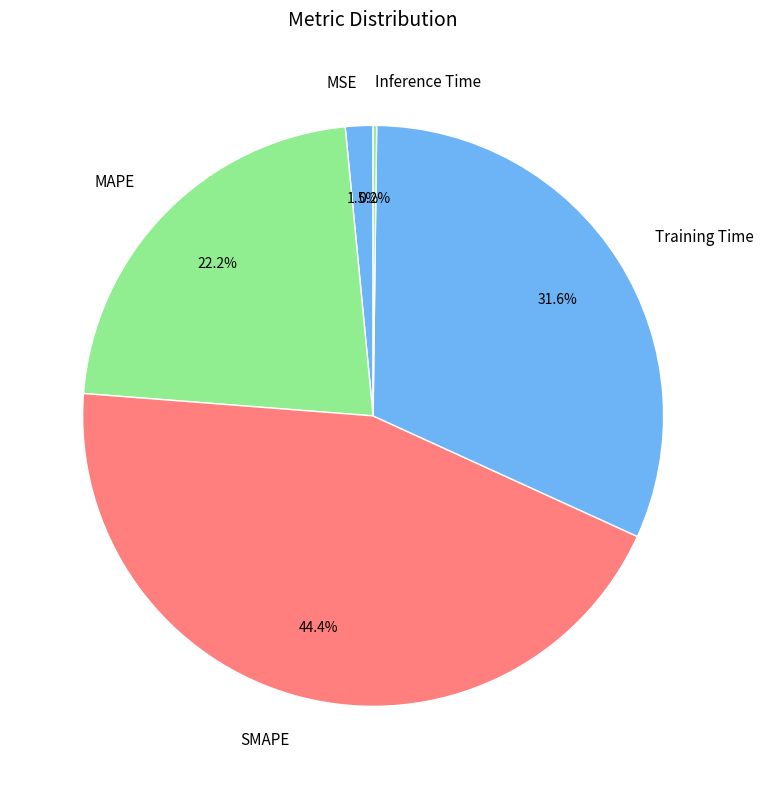

Do Training Time and MSE together represent more than half of the pie?

No